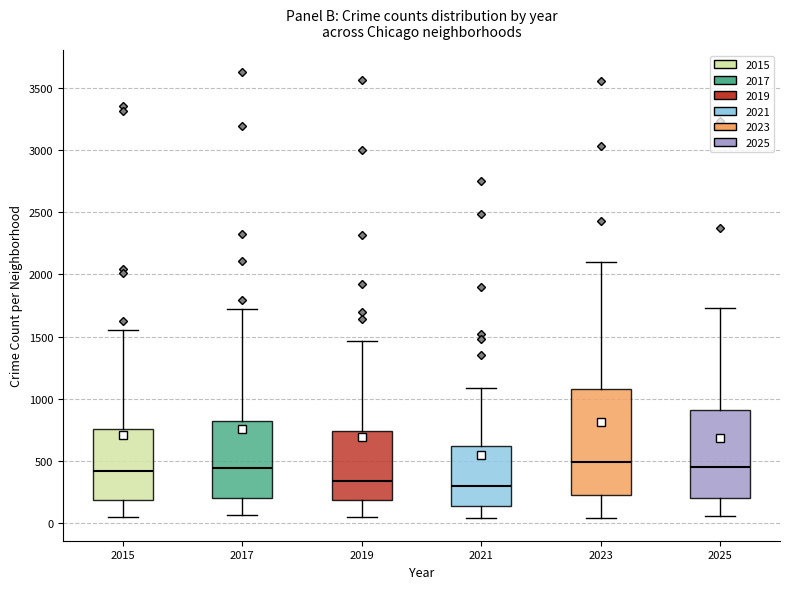

Where does the upper whisker of the box at x = 2015 end on the y-axis? The values are not printed on the chart, so give them approximately, as read against the axis.

1550